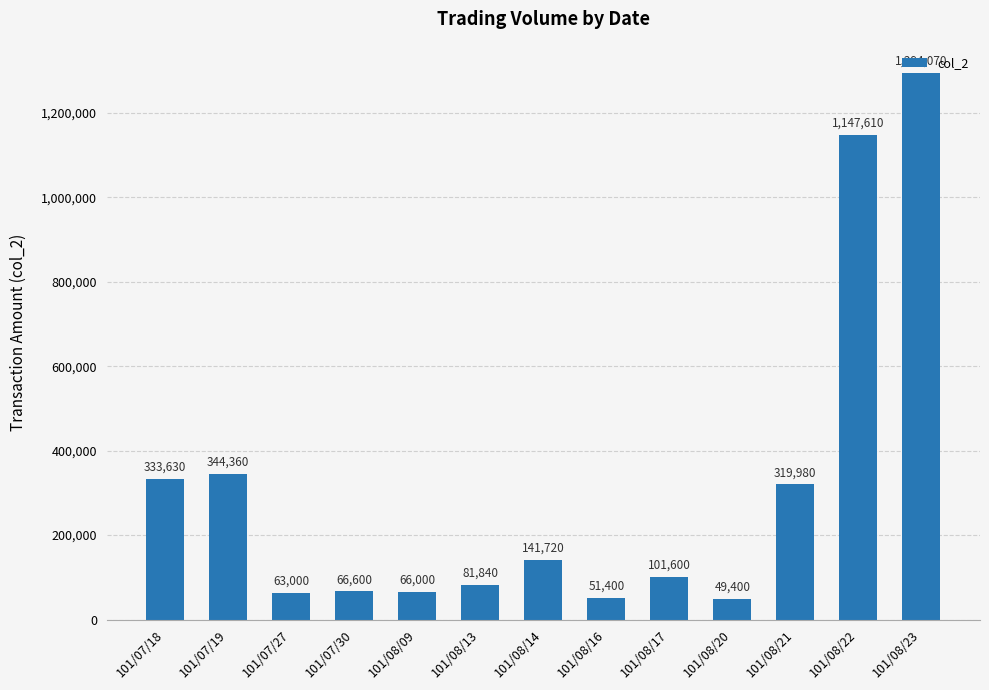

Is it true that the value at 101/07/27 is 63000?

True